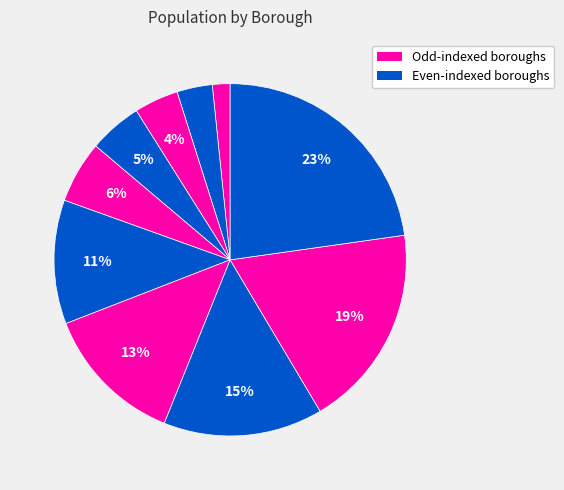

How many slices are in this pie chart?

10